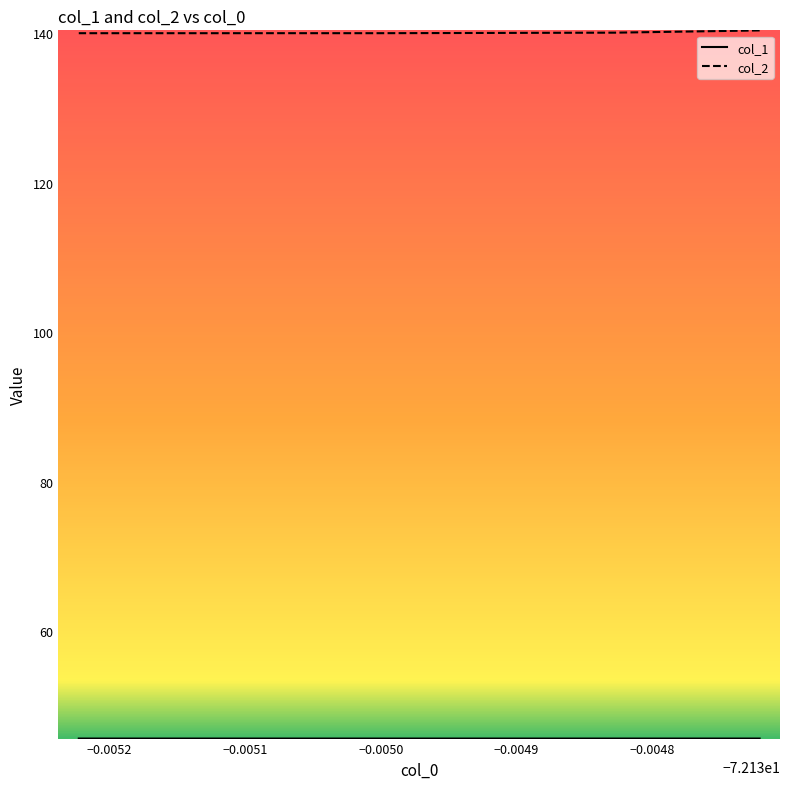

Which series has the largest range (max minus min)?

col_2